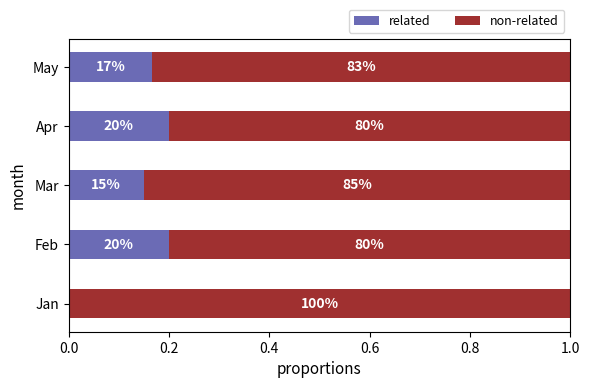

Which series has the largest total across all categories?

non-related